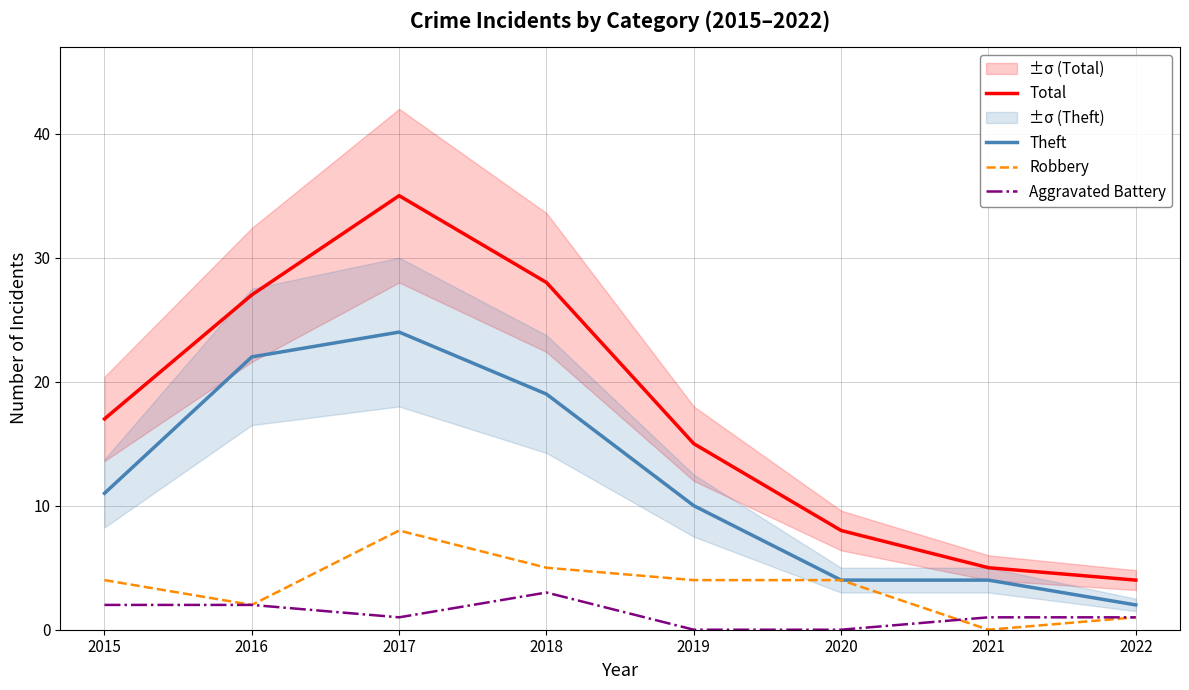

Reading left to right, what are all the values shown in this chart?

Total: 2015=17	2016=27	2017=35	2018=28	2019=15	2020=8	2021=5	2022=4
Theft: 2015=11	2016=22	2017=24	2018=19	2019=10	2020=4	2021=4	2022=2
Robbery: 2015=4	2016=2	2017=8	2018=5	2019=4	2020=4	2021=0	2022=1
Aggravated Battery: 2015=2	2016=2	2017=1	2018=3	2019=0	2020=0	2021=1	2022=1